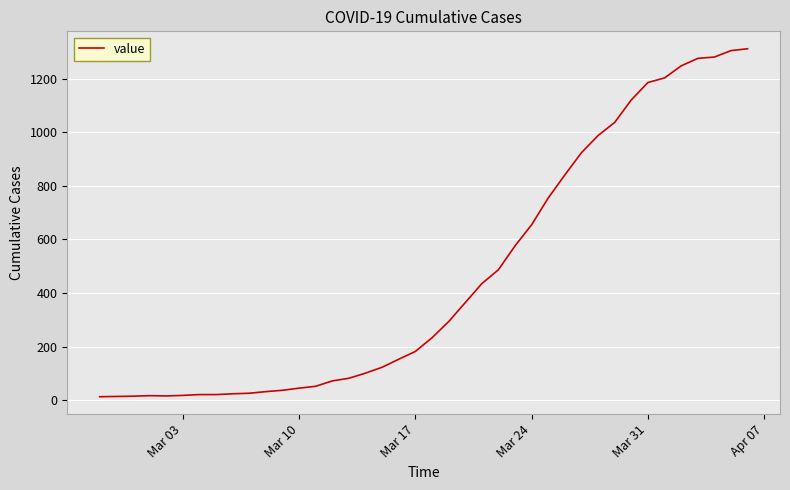

What is the difference between the maximum and minimum values?

1299